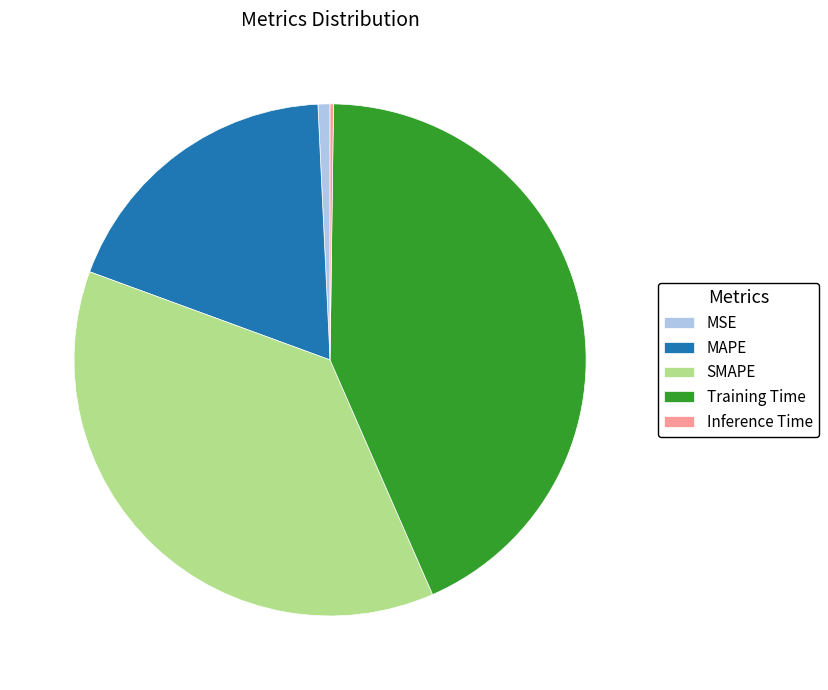

Is it true that MSE is 13% of the pie?

False